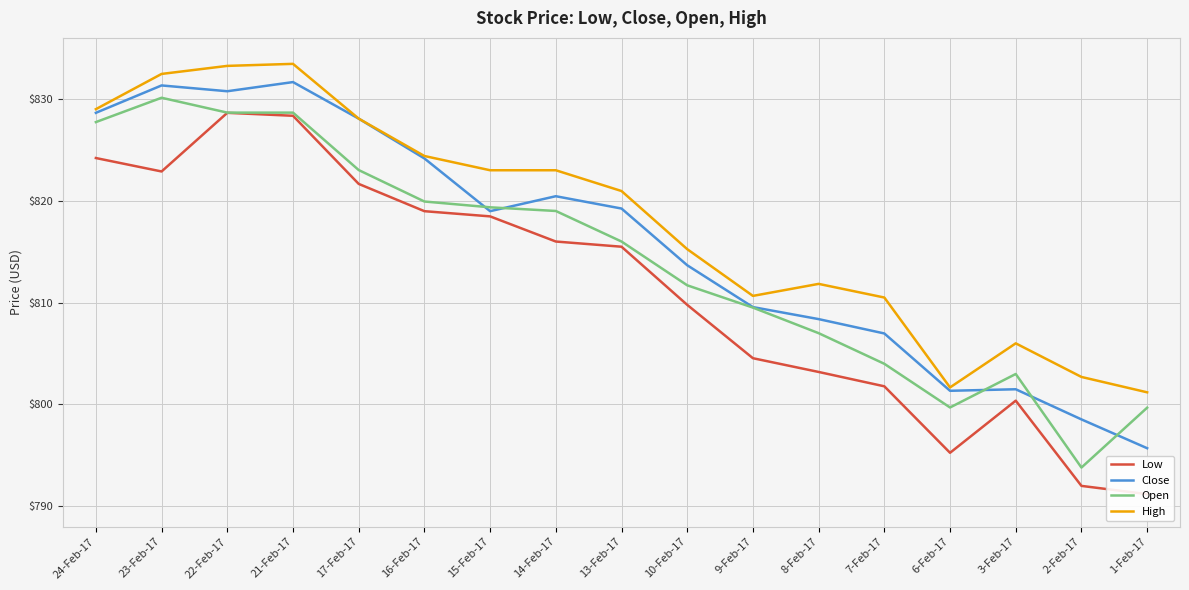

What is the label of the 13th point from the left?

7-Feb-17